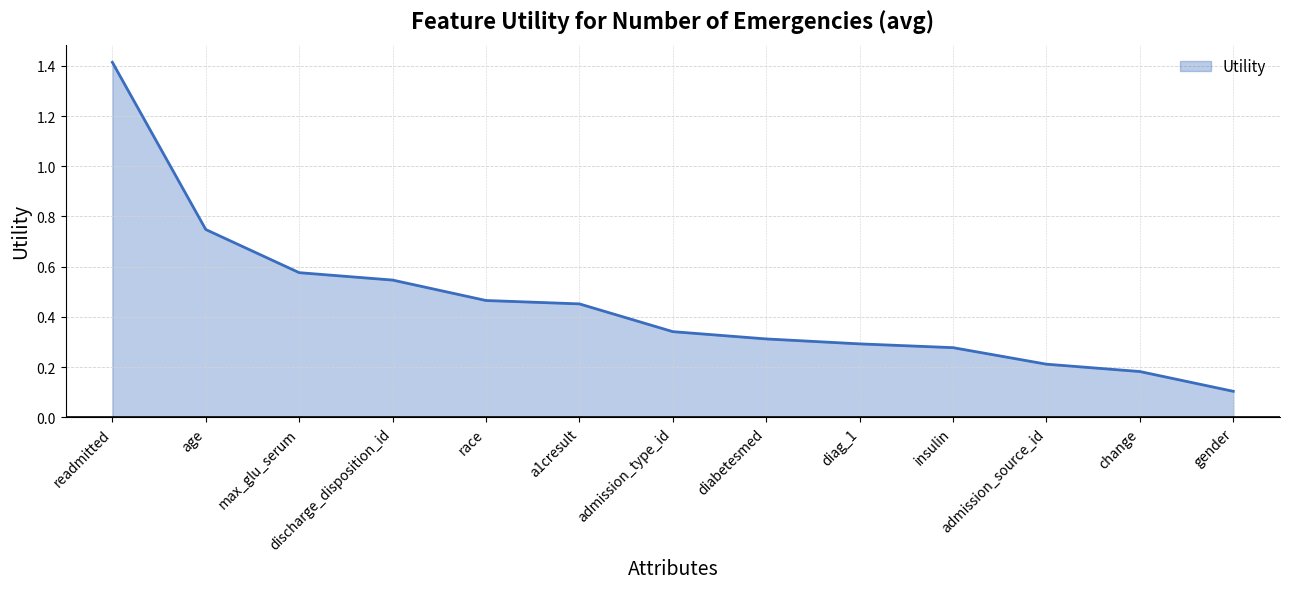

List the labels in order of value, largest first.

readmitted, age, max_glu_serum, discharge_disposition_id, race, a1cresult, admission_type_id, diabetesmed, diag_1, insulin, admission_source_id, change, gender